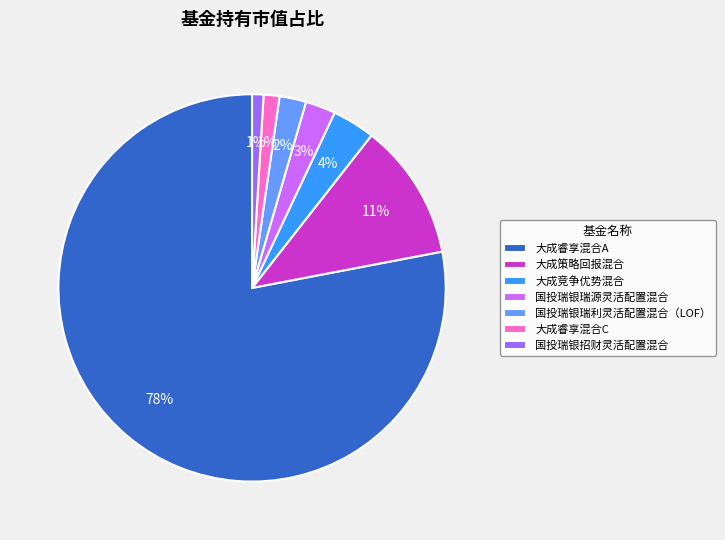

To the nearest percent, what is the combined percentage of 大成睿享混合A and 国投瑞银招财灵活配置混合?

79%